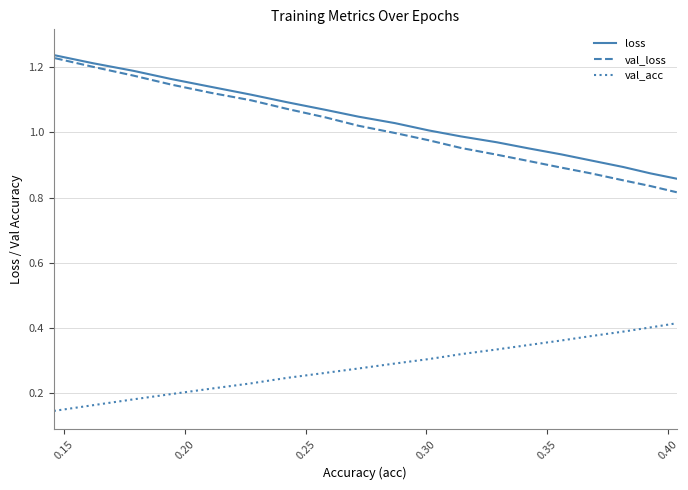

True or false: loss and val_acc intersect in this chart.

False